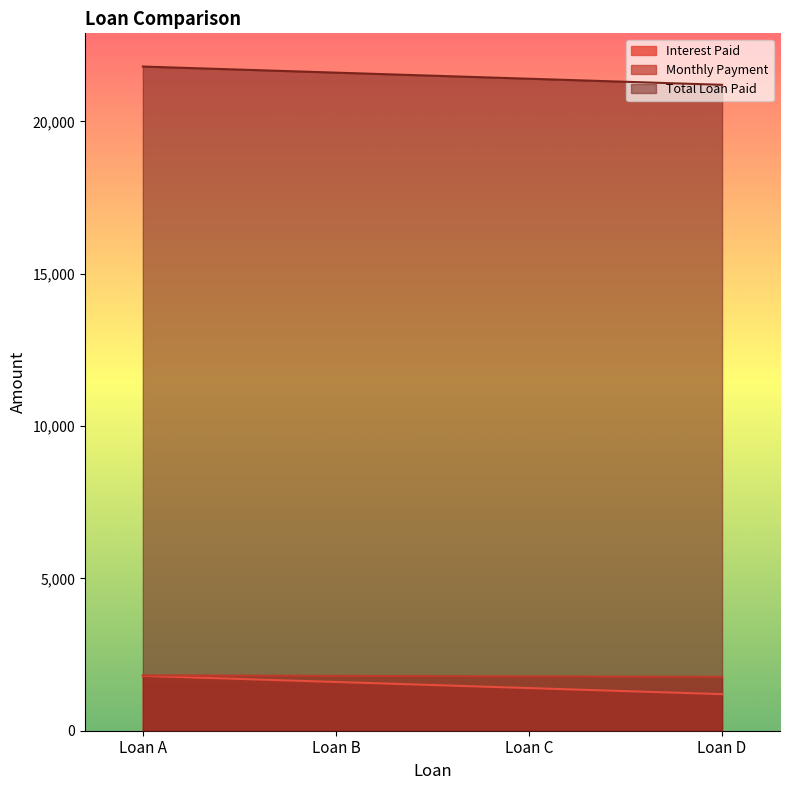

Which series changed the most between Loan B and Loan D?

Interest Paid